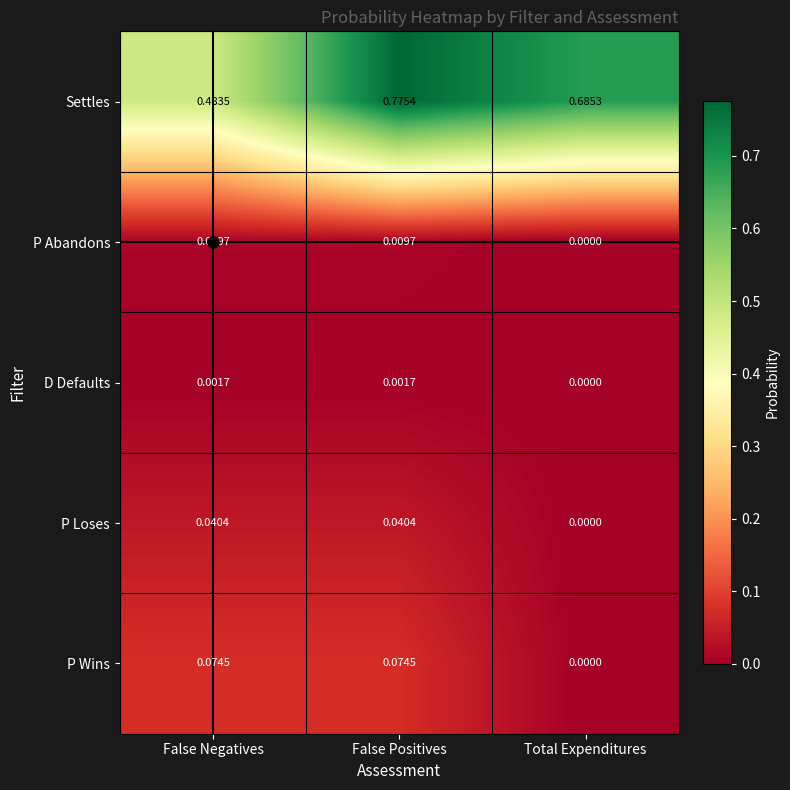

Between False Positives and Total Expenditures, which series saw the biggest shift?

Settles